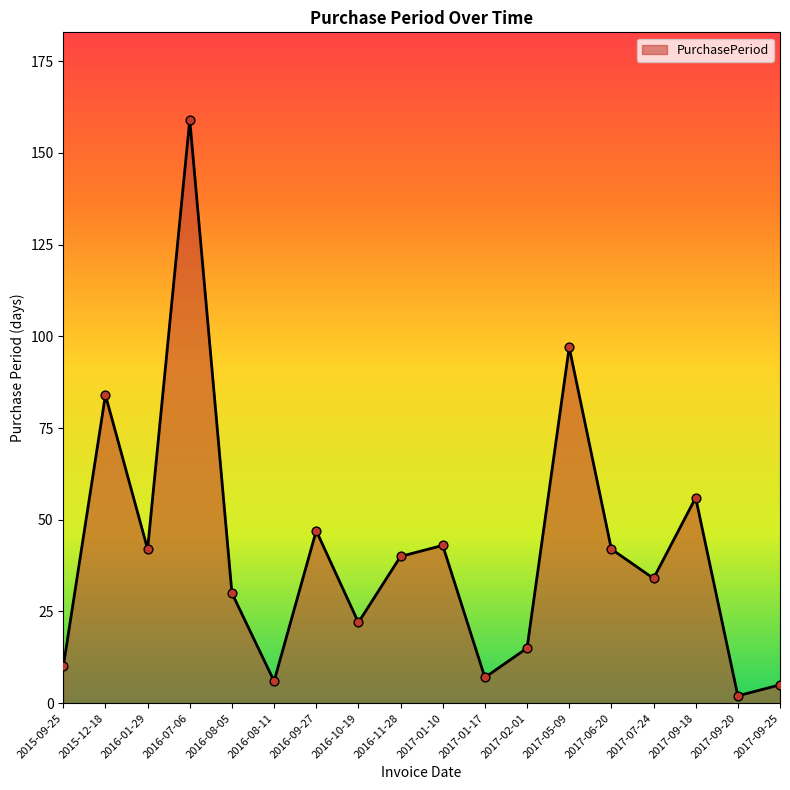

Approximately how many times larger is the value at 2017-06-20 compared to 2016-10-19?

1.9